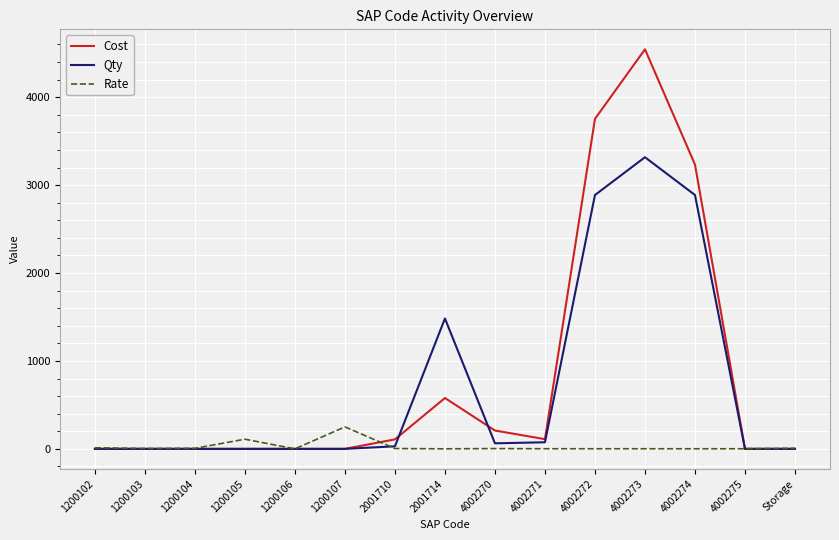

How many distinct data groups are displayed?

3